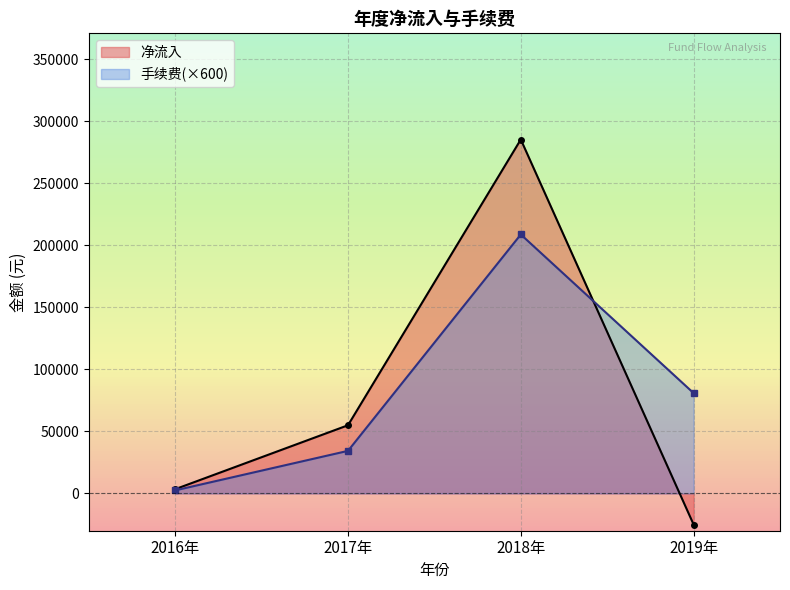

Rank the categories by 净流入 value from highest to lowest.

2018年, 2017年, 2016年, 2019年